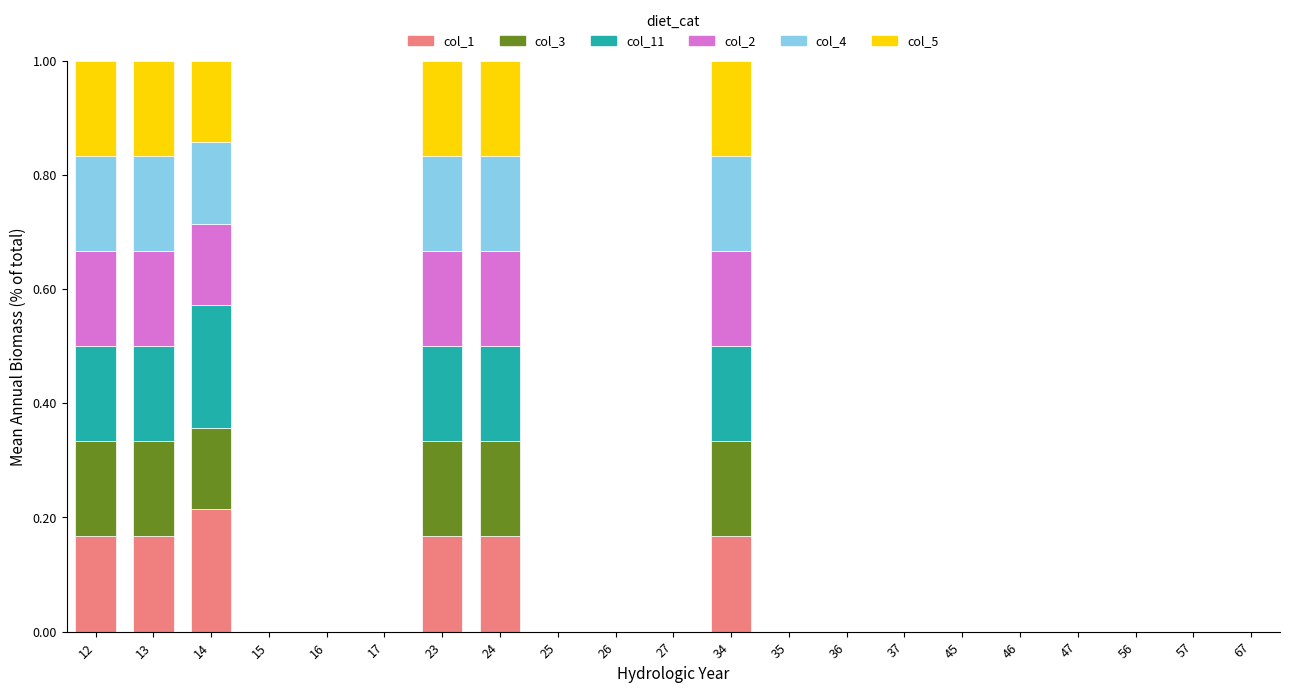

What are all the series names shown in the legend?

col_1, col_3, col_11, col_2, col_4, col_5